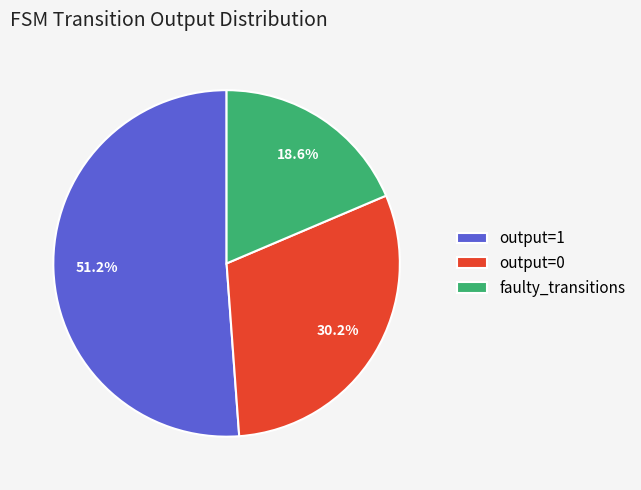

Is output=0 the majority of the pie?

No